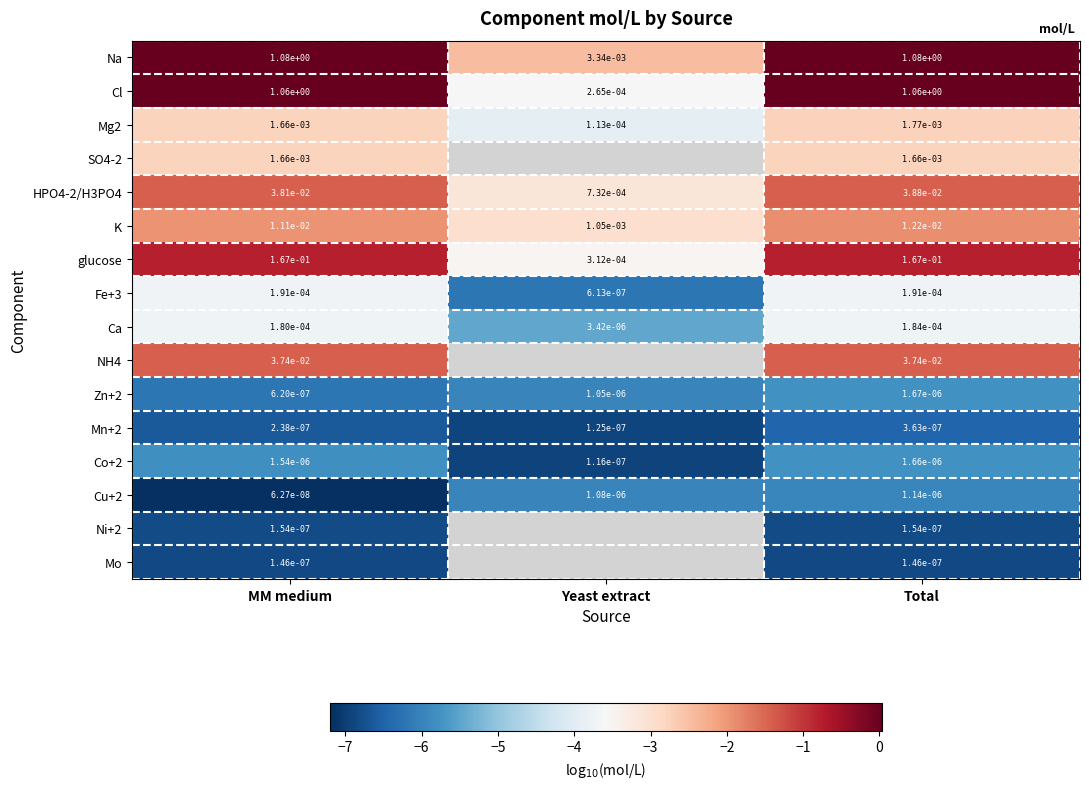

Where is Ca nearest to the value 0?

Yeast extract